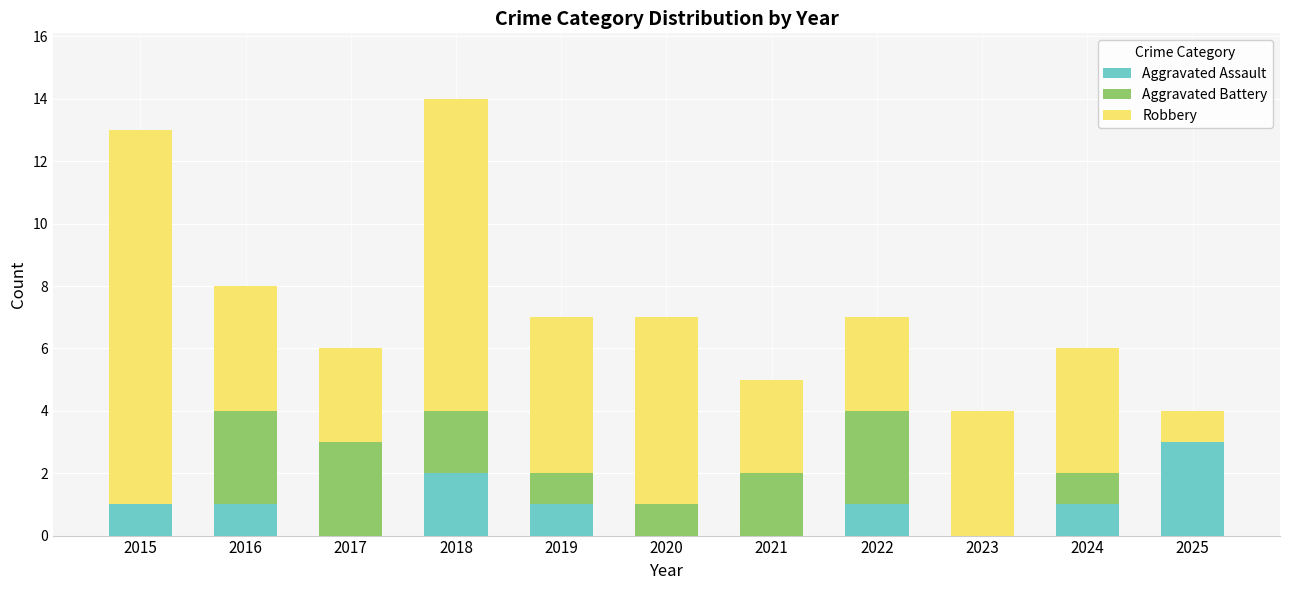

Which category has the highest value in the Aggravated Assault series?

2025